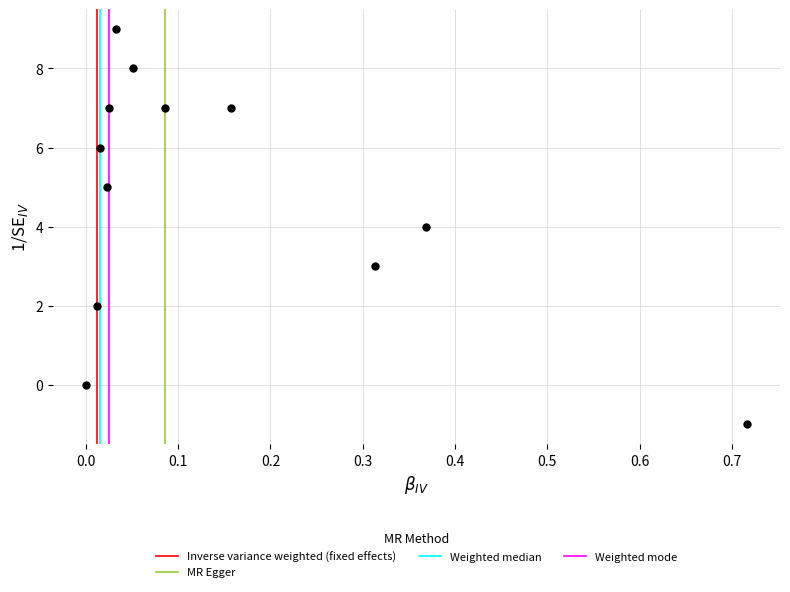

What is the range of Y values (max minus min)?

10